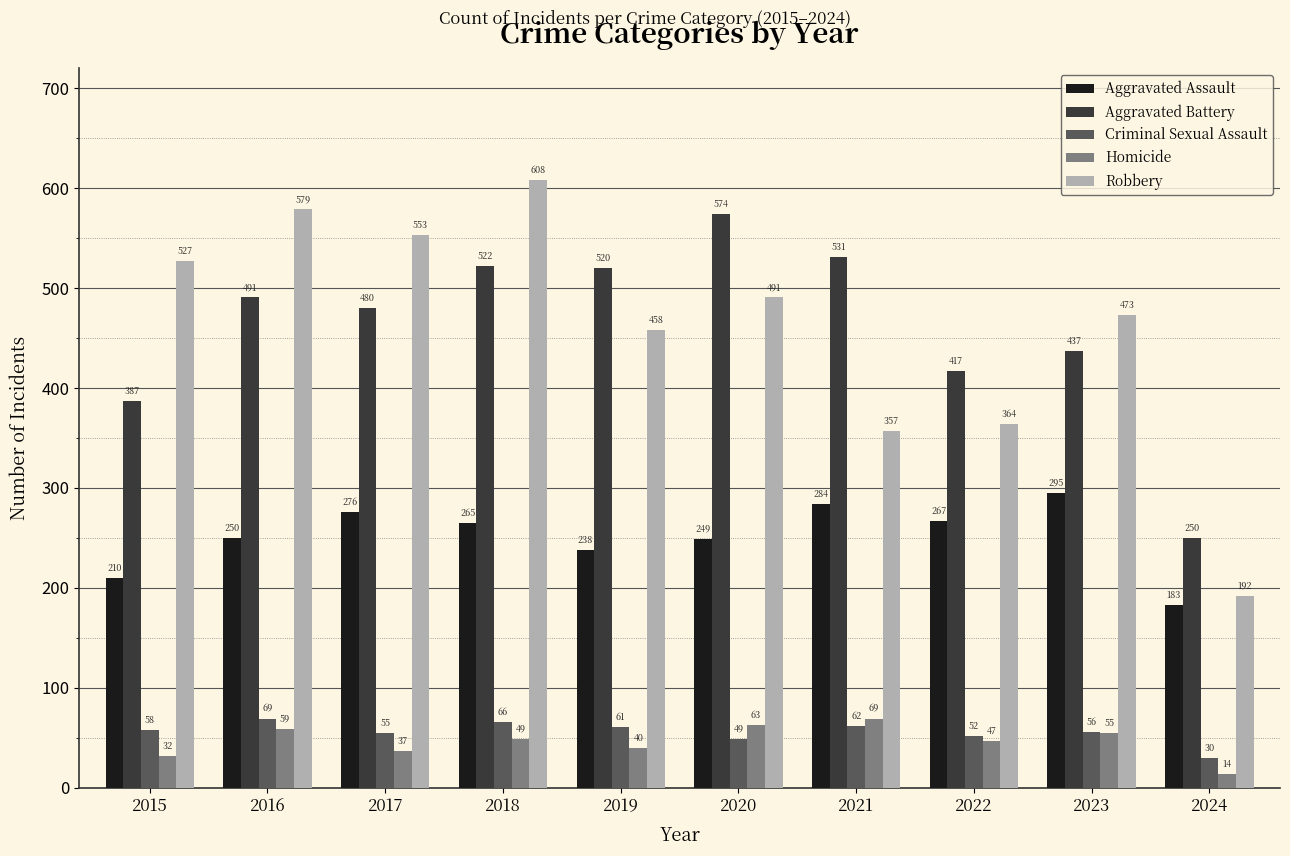

Reading right to left, transcribe all the data shown in this chart.

Aggravated Assault: 2024=183	2023=295	2022=267	2021=284	2020=249	2019=238	2018=265	2017=276	2016=250	2015=210
Aggravated Battery: 2024=250	2023=437	2022=417	2021=531	2020=574	2019=520	2018=522	2017=480	2016=491	2015=387
Criminal Sexual Assault: 2024=30	2023=56	2022=52	2021=62	2020=49	2019=61	2018=66	2017=55	2016=69	2015=58
Homicide: 2024=14	2023=55	2022=47	2021=69	2020=63	2019=40	2018=49	2017=37	2016=59	2015=32
Robbery: 2024=192	2023=473	2022=364	2021=357	2020=491	2019=458	2018=608	2017=553	2016=579	2015=527